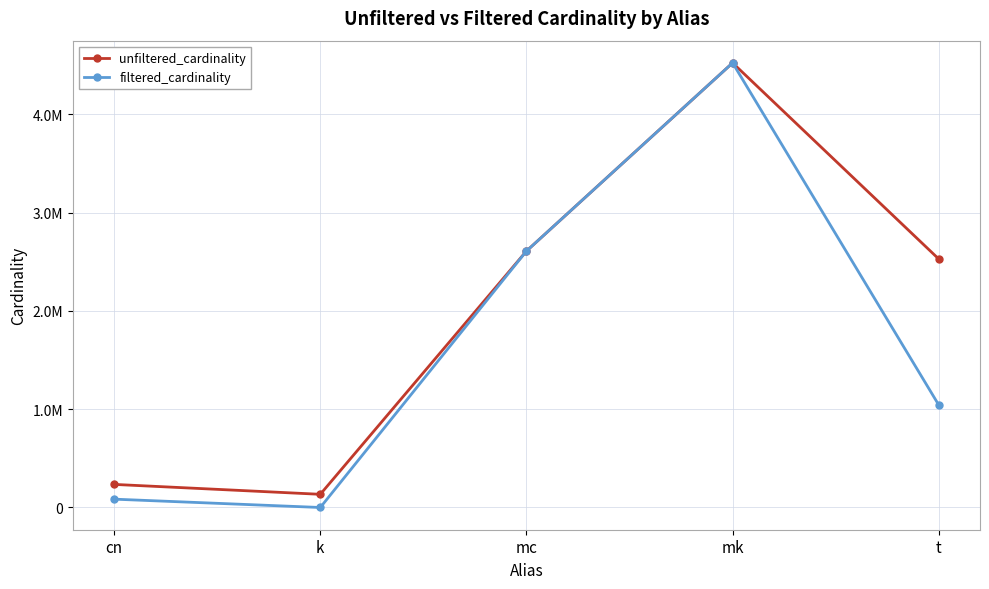

Where is the first local maximum for filtered_cardinality?

mk